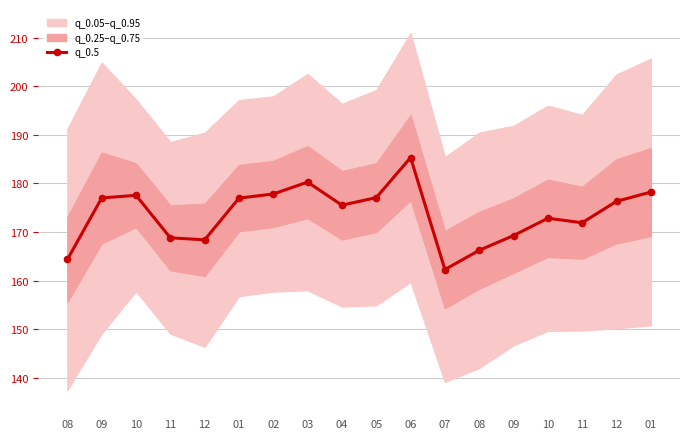

What is the average value?

173.7